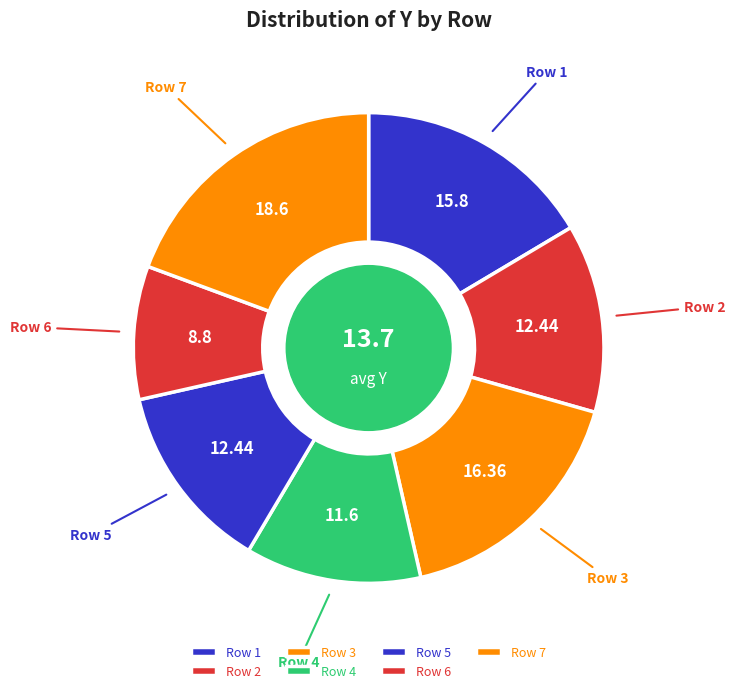

Count the number of slices in the pie.

7